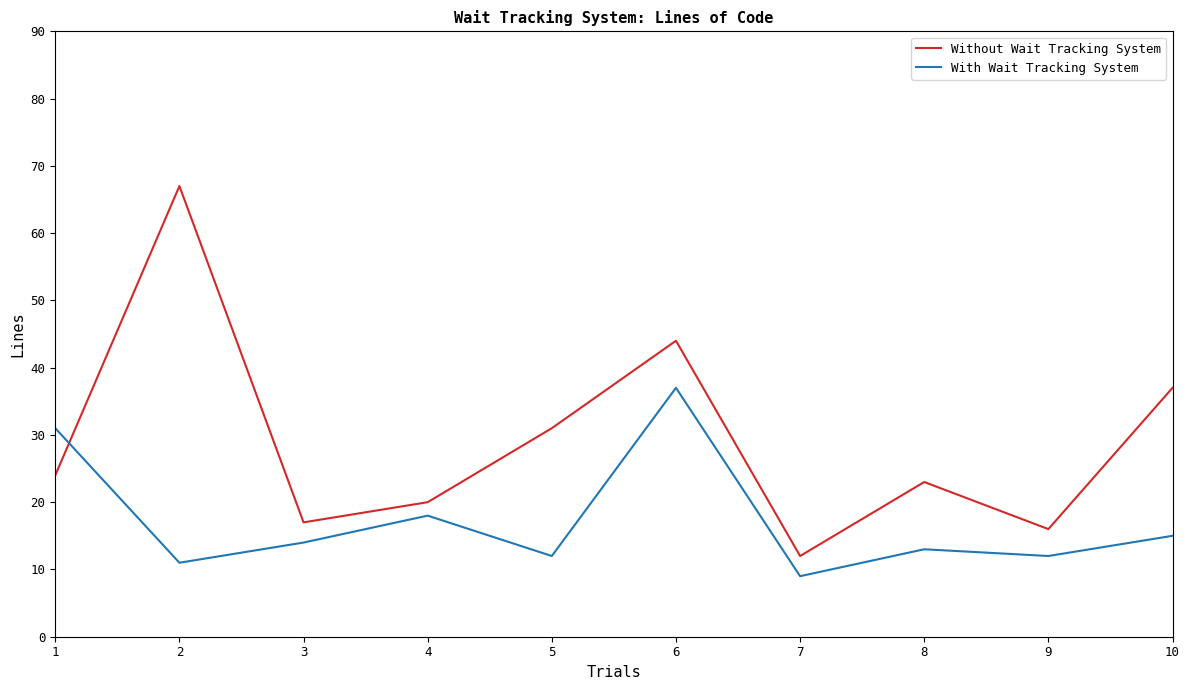

How many times do With Wait Tracking System and Without Wait Tracking System cross each other?

1